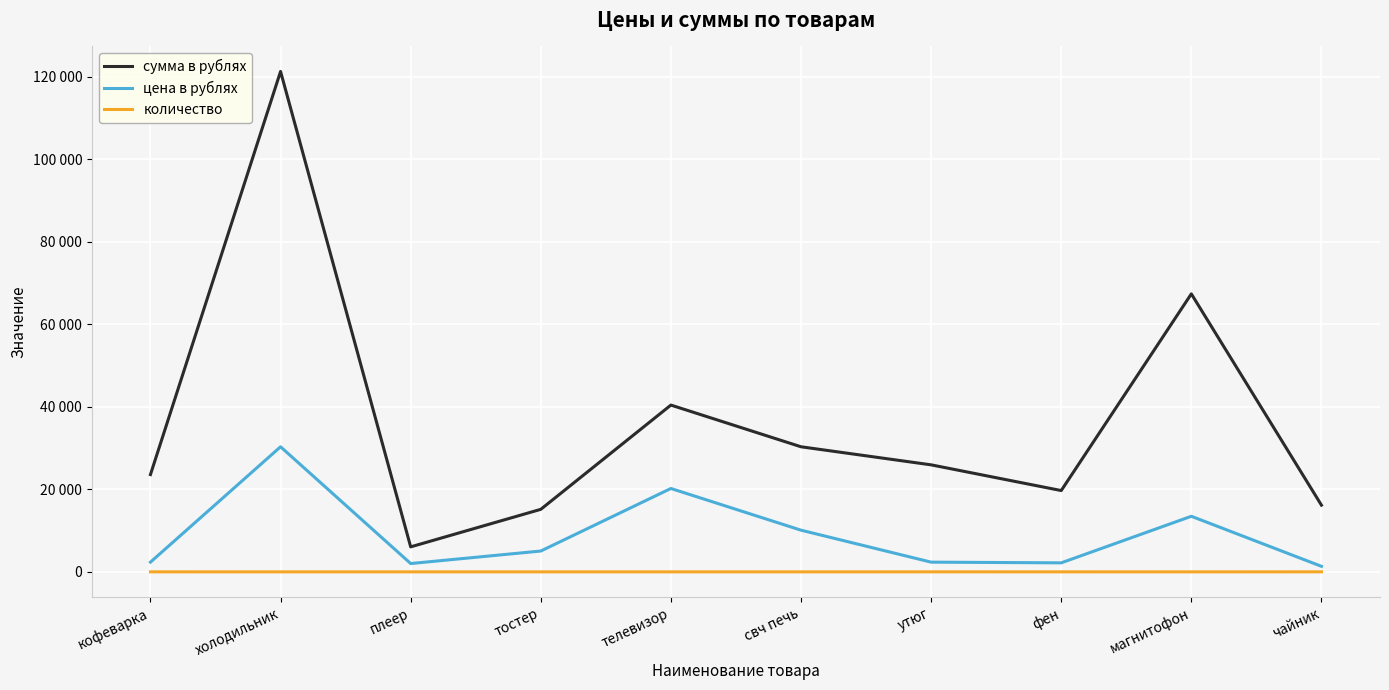

Which series has the widest spread of values?

сумма в рублях